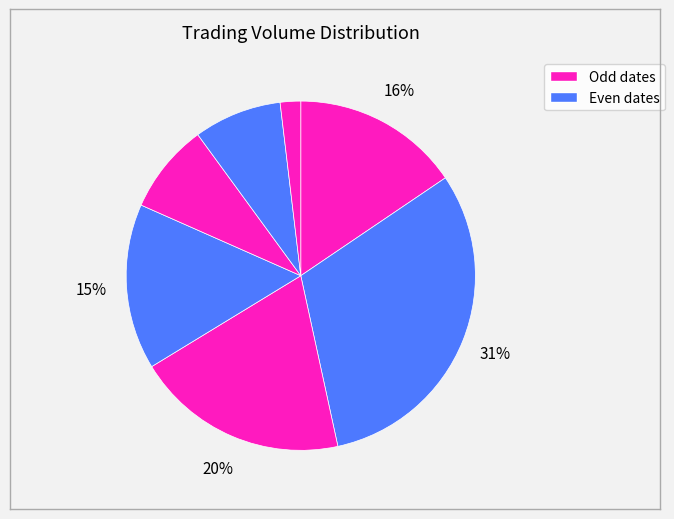

Count the number of slices in the pie.

7